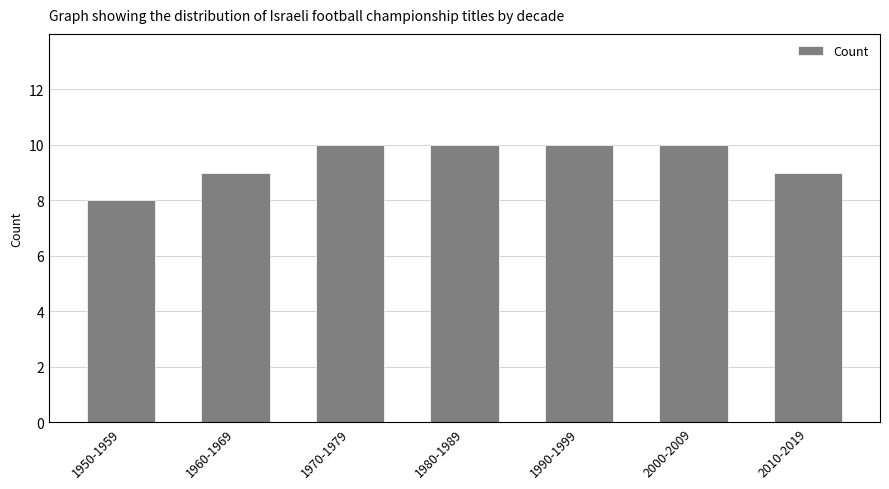

Reading right to left, what are all the values shown in this chart?

2010-2019=9	2000-2009=10	1990-1999=10	1980-1989=10	1970-1979=10	1960-1969=9	1950-1959=8